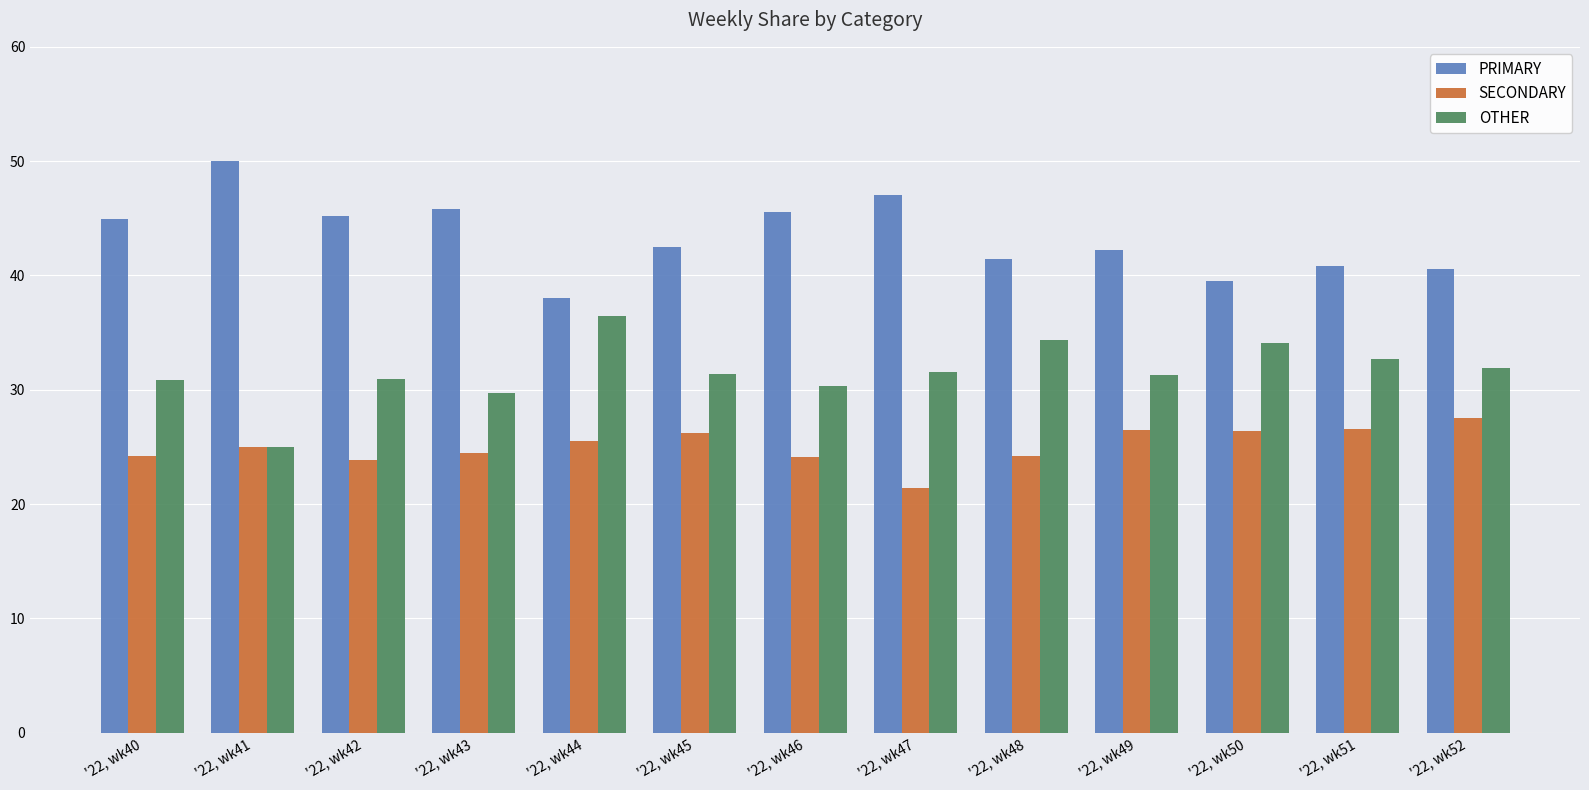

How many bars are there in each group?

3